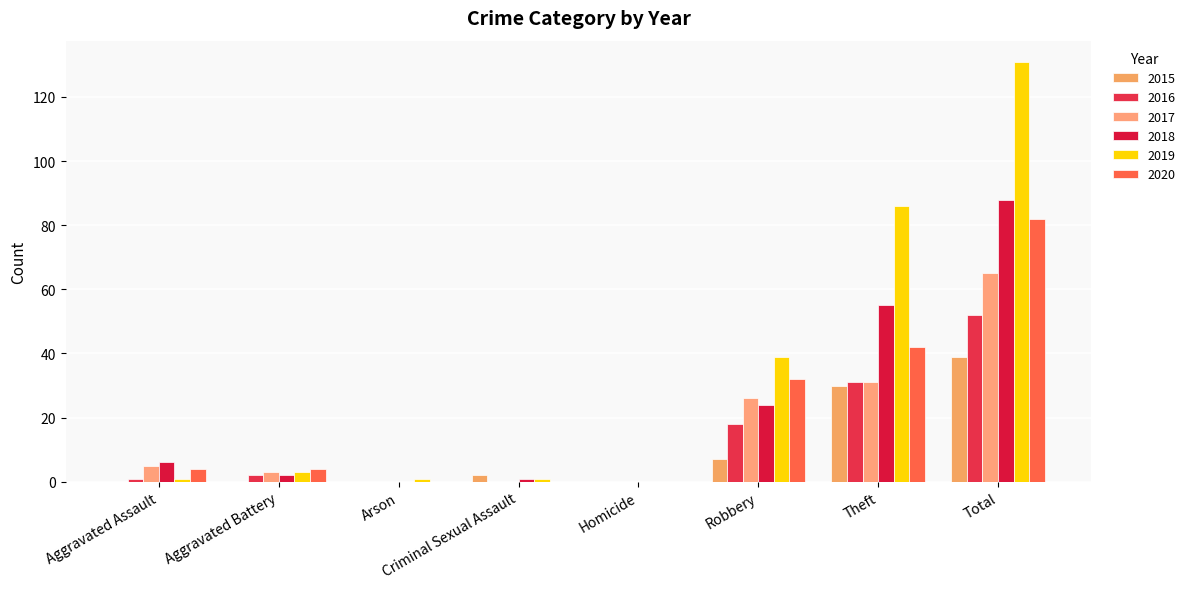

What is the sum of all 2016 values?

104